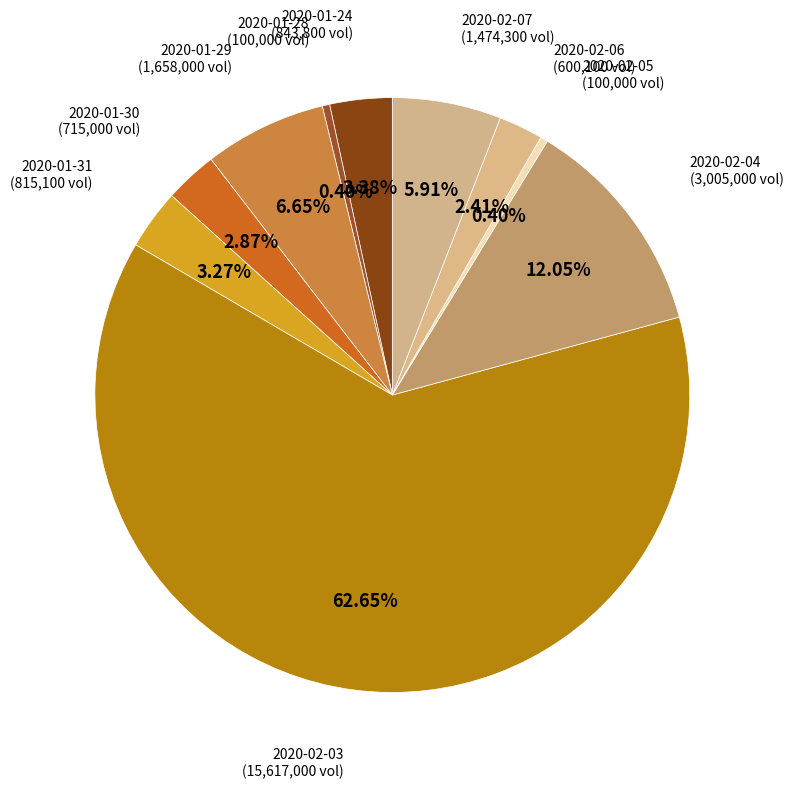

Which category accounts for the majority?

2020-02-03